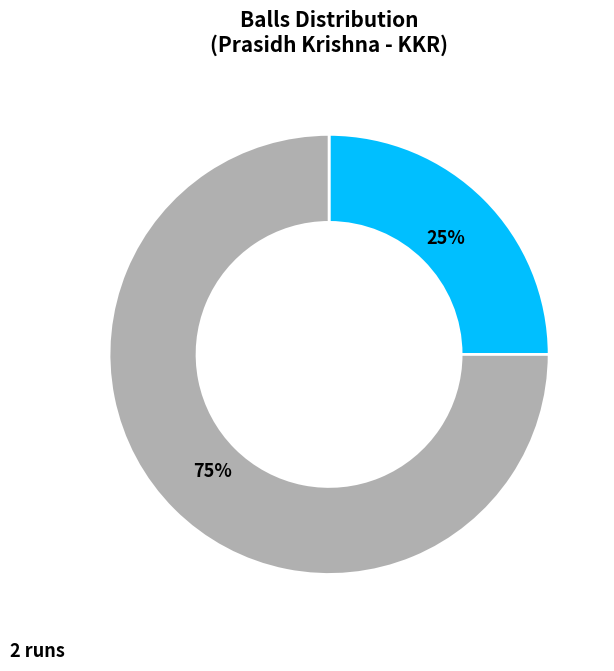

Is there a majority slice in this chart?

Yes